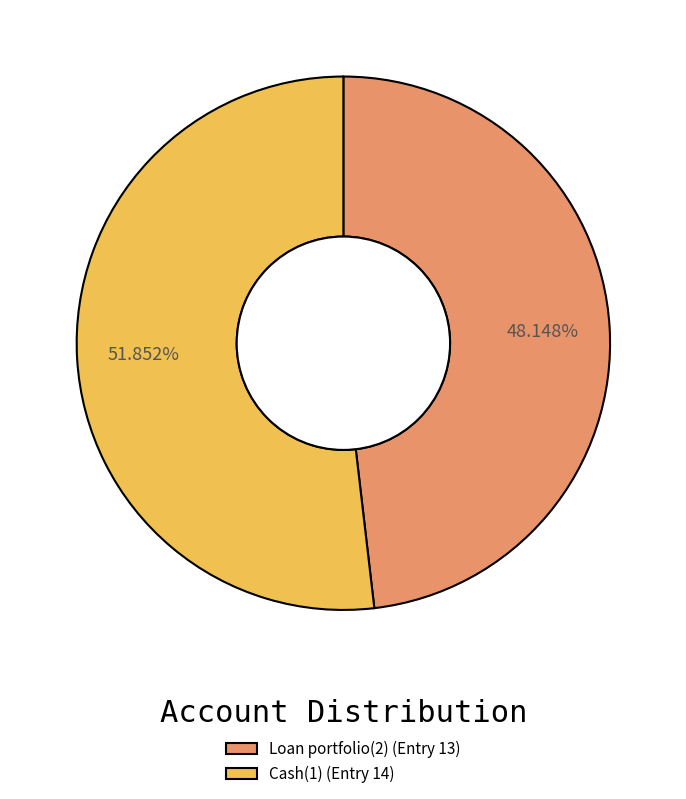

Which slice is the largest?

Cash(1)